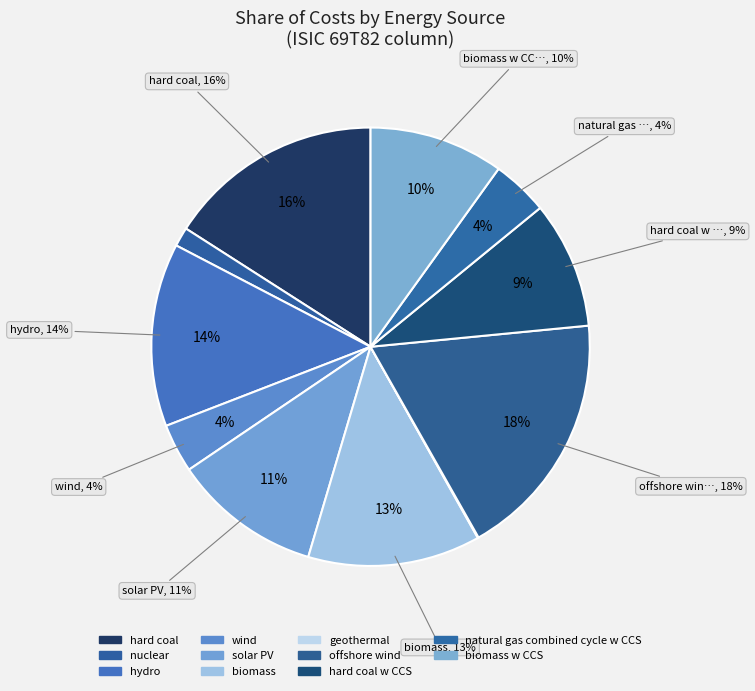

How many segments does this pie chart have?

11